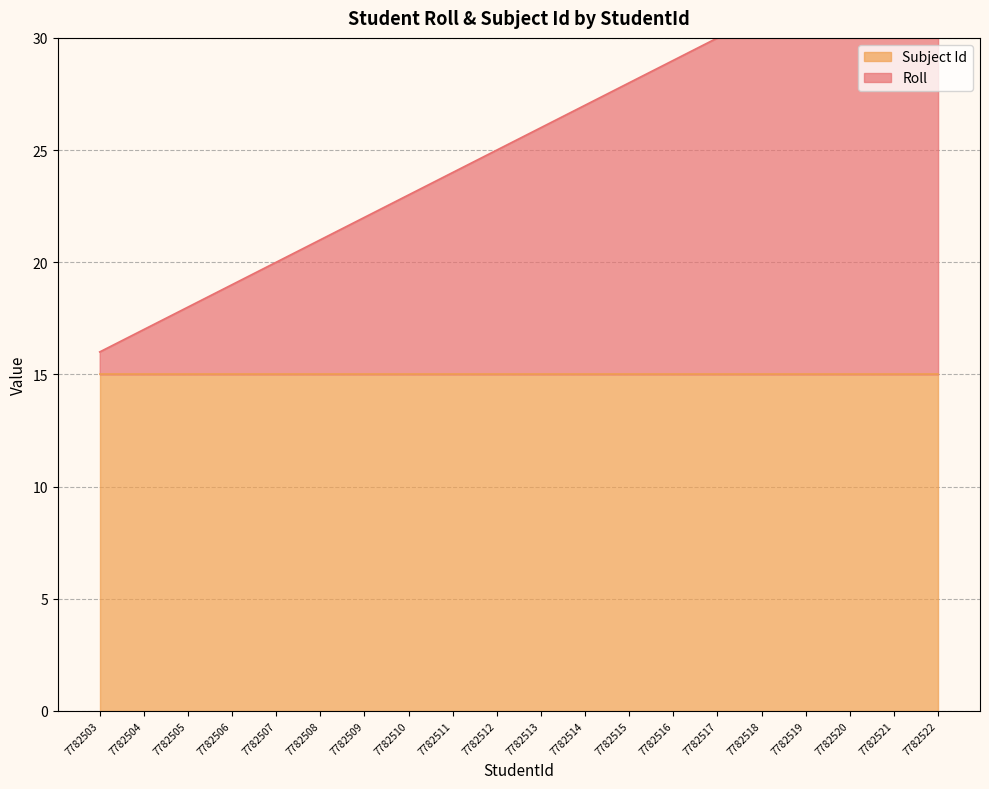

What is the maximum value shown in the chart?

38